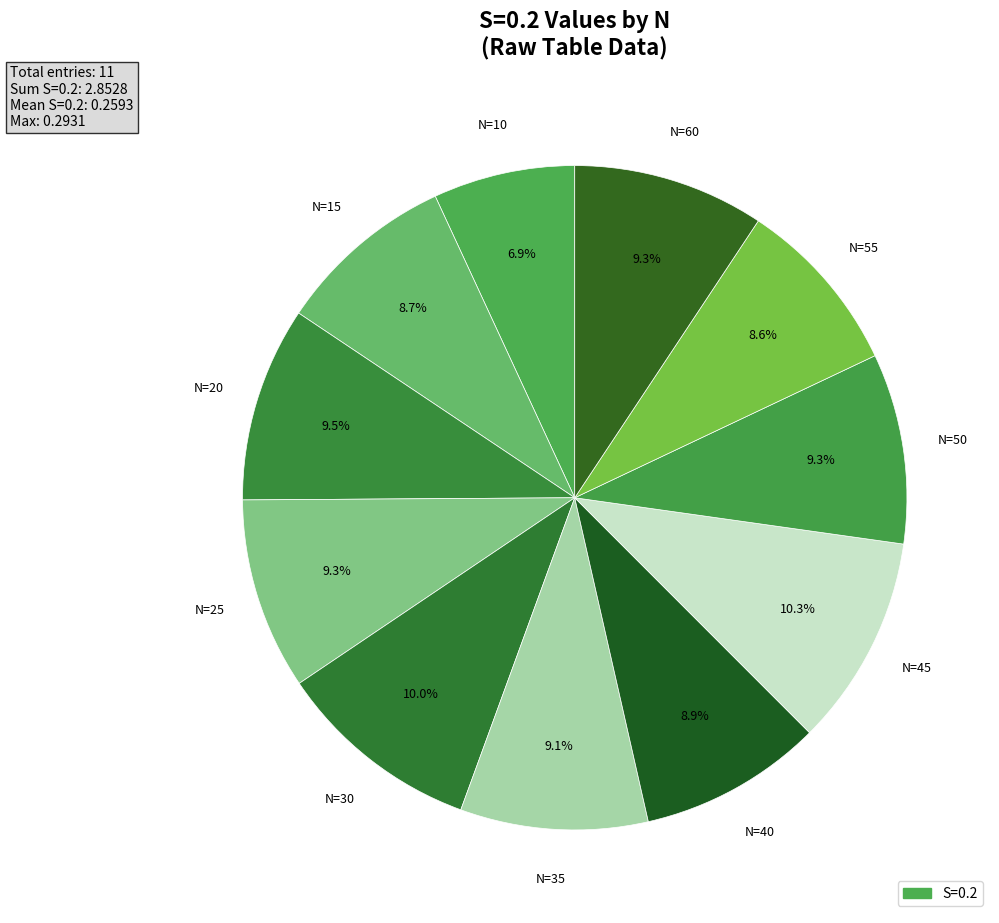

How many slices are in this pie chart?

11